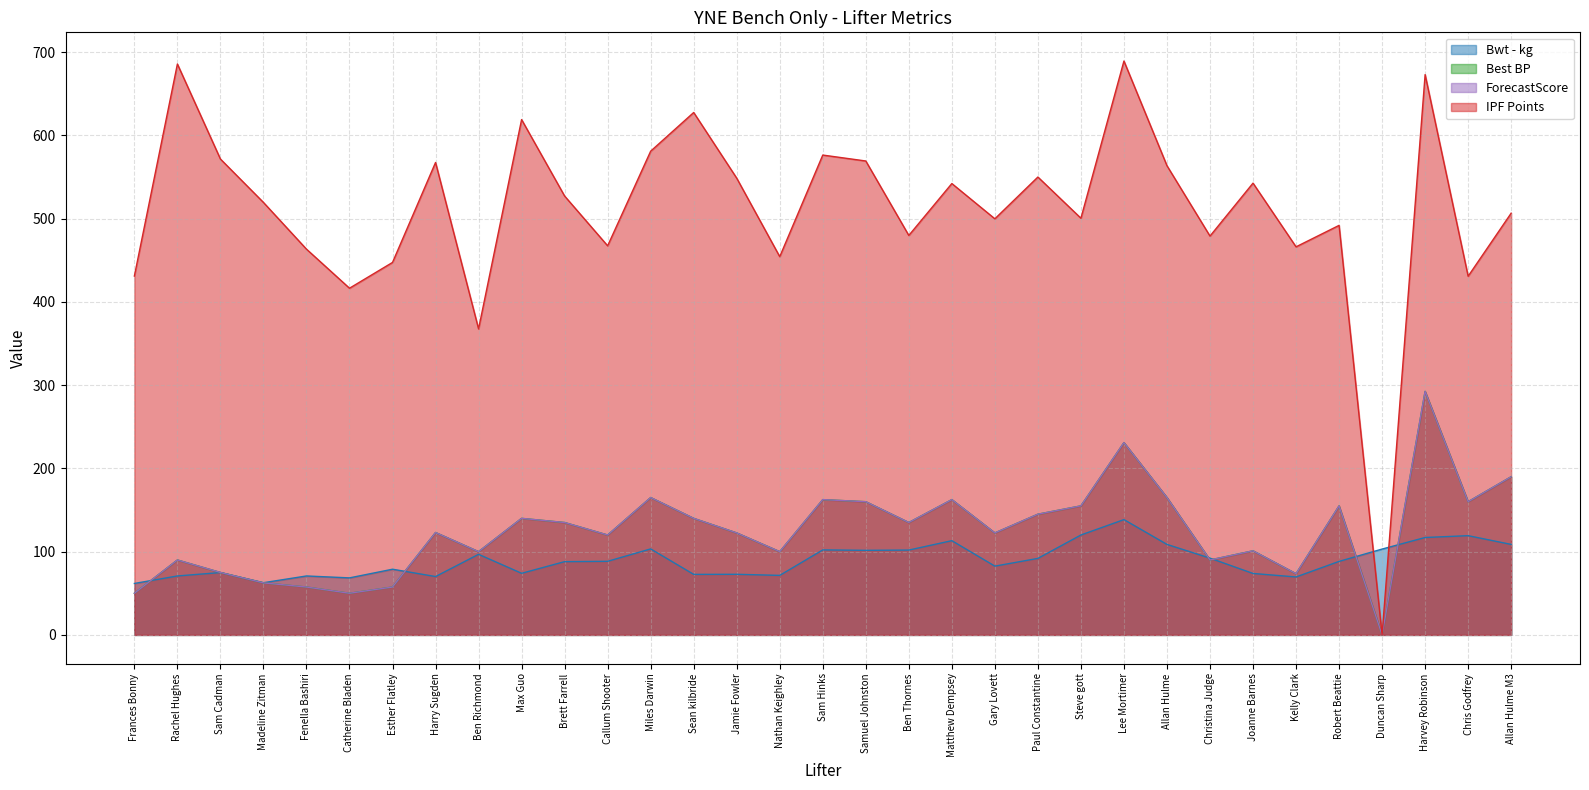

What is the sum of the Bwt - kg values at Miles Darwin and Chris Godfrey?

222.5